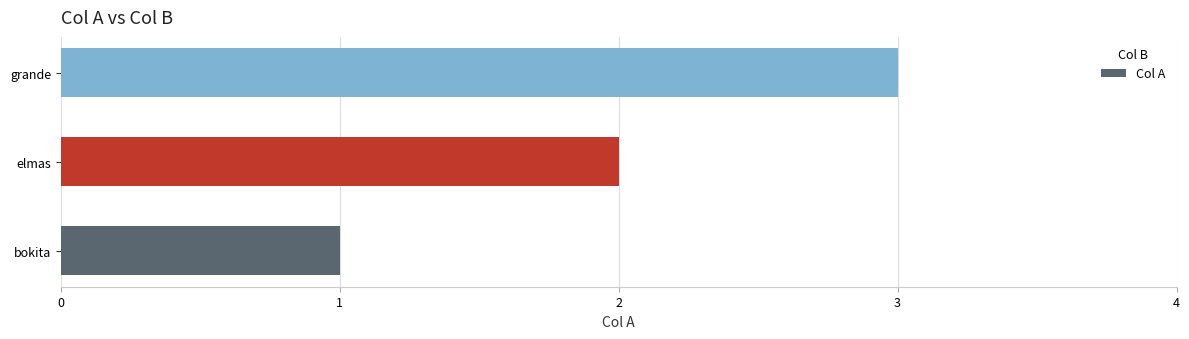

True or false: the data shows 4 at grande.

False